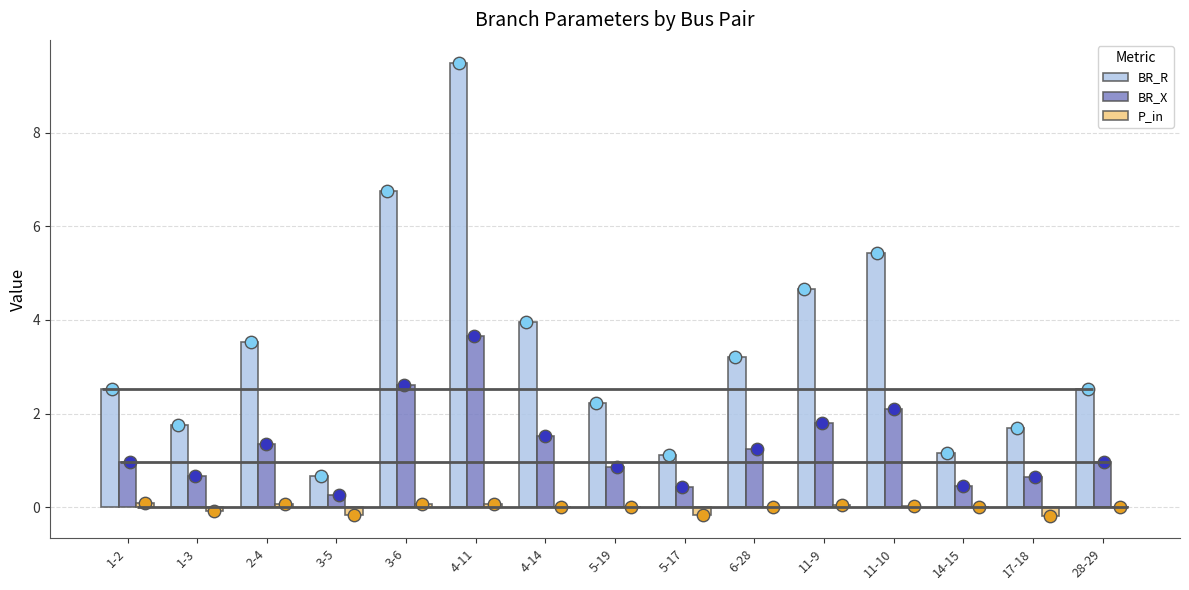

Which series has the largest total across all categories?

BR_R